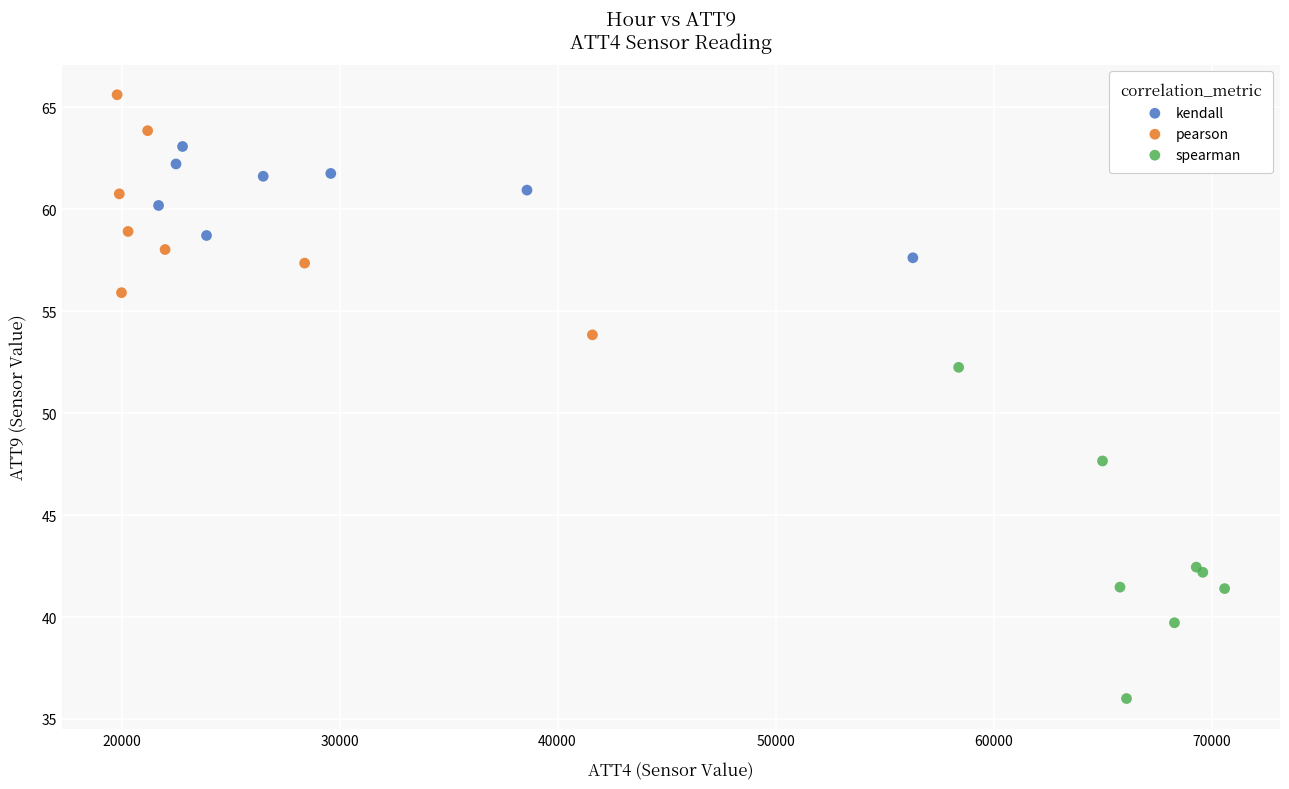

Which series reaches the maximum Y coordinate?

pearson